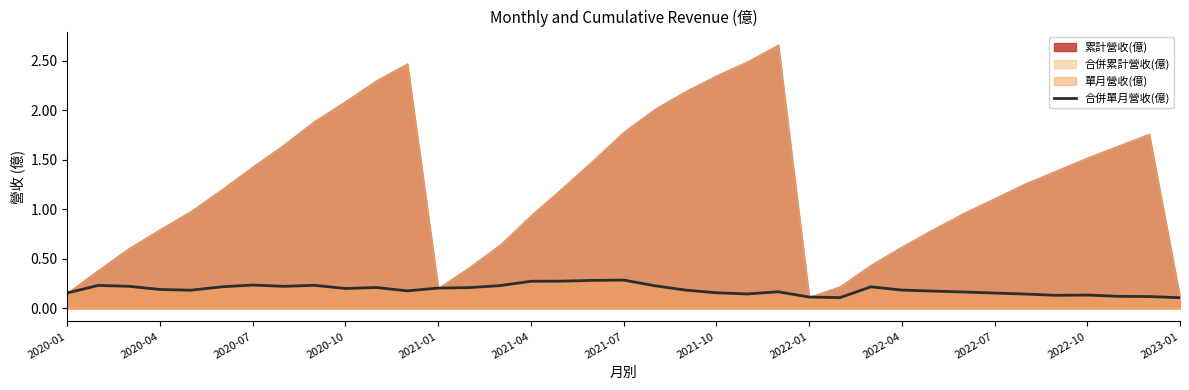

True or false: the data shows 0.1 at 16.

False